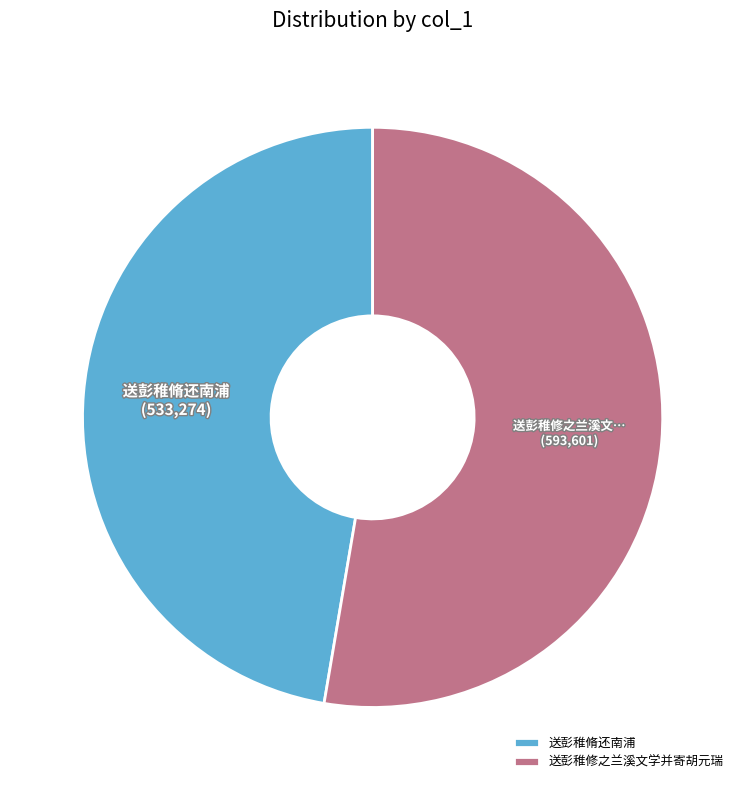

Which slice is the smallest?

送彭稚脩还南浦